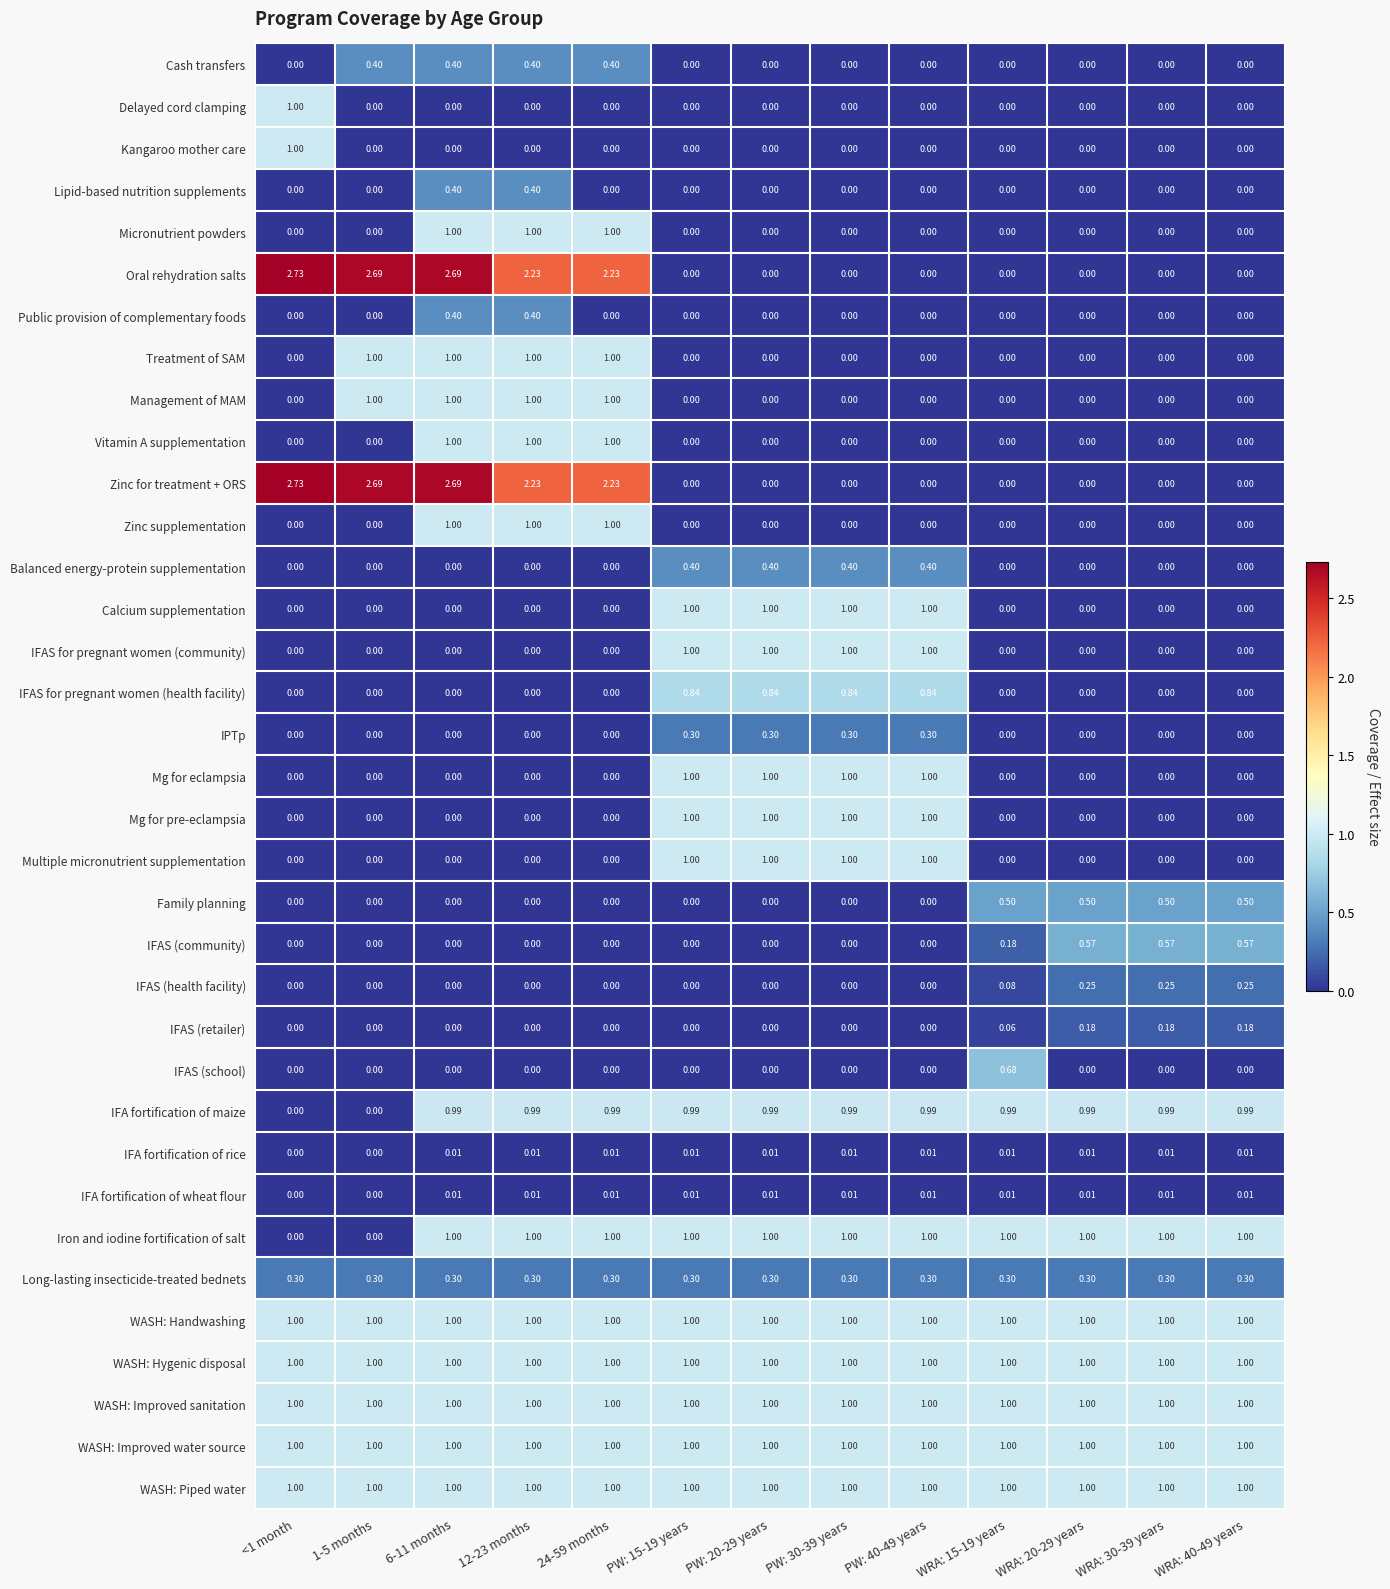

Is the value of Oral rehydration salts at 24-59 months greater than the value of Calcium supplementation at WRA: 40-49 years?

Yes